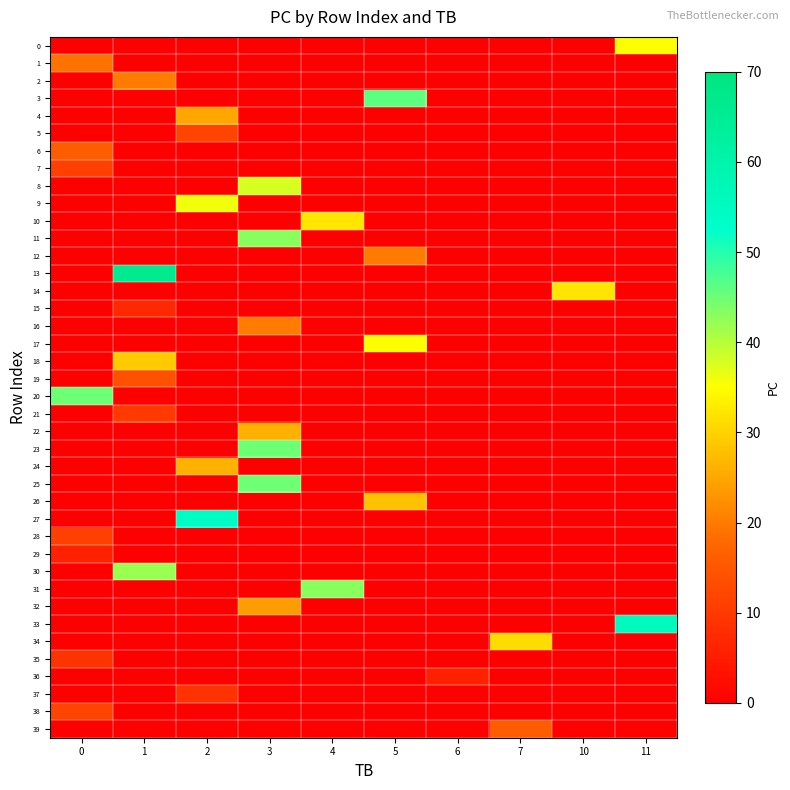

Rank the series at 11 from lowest to highest value.

1, 2, 3, 4, 5, 6, 7, 8, 9, 10, 11, 12, 13, 14, 15, 16, 17, 18, 19, 20, 21, 22, 23, 24, 25, 26, 27, 28, 29, 30, 31, 32, 34, 35, 36, 37, 38, 39, 0, 33